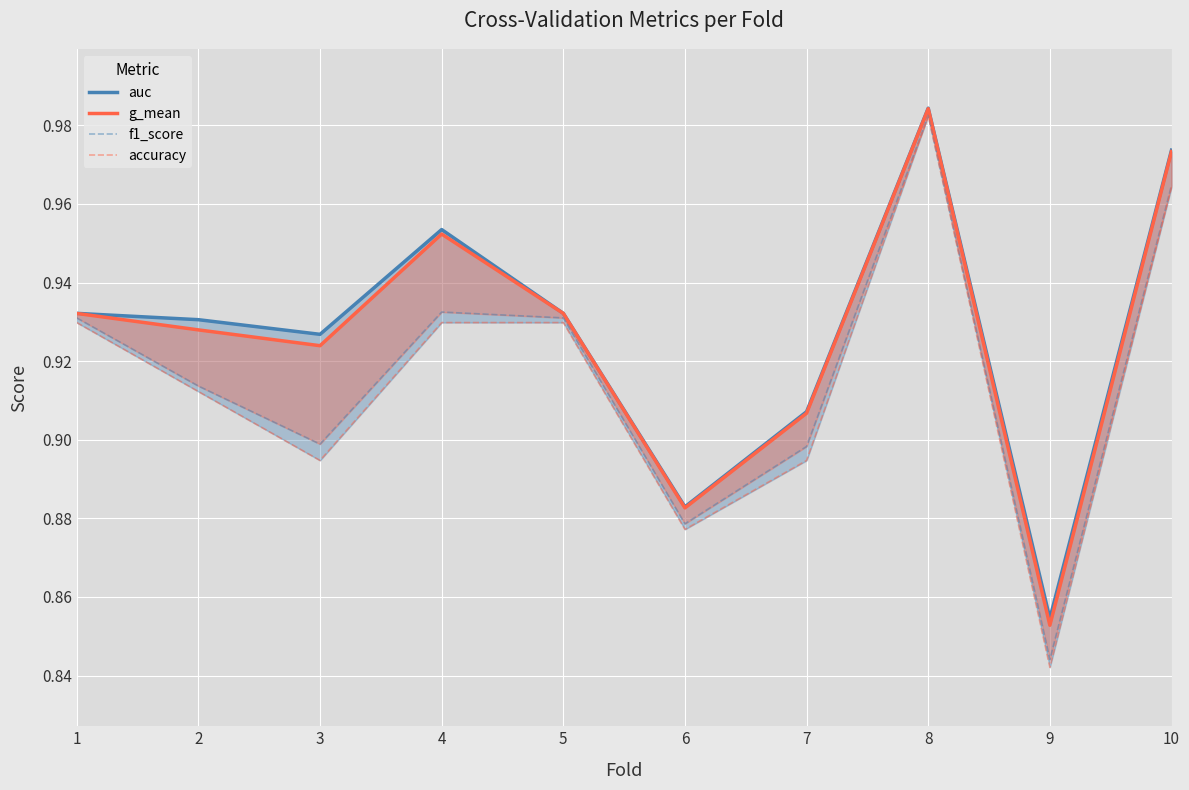

How many interior local valleys does the auc series have?

3